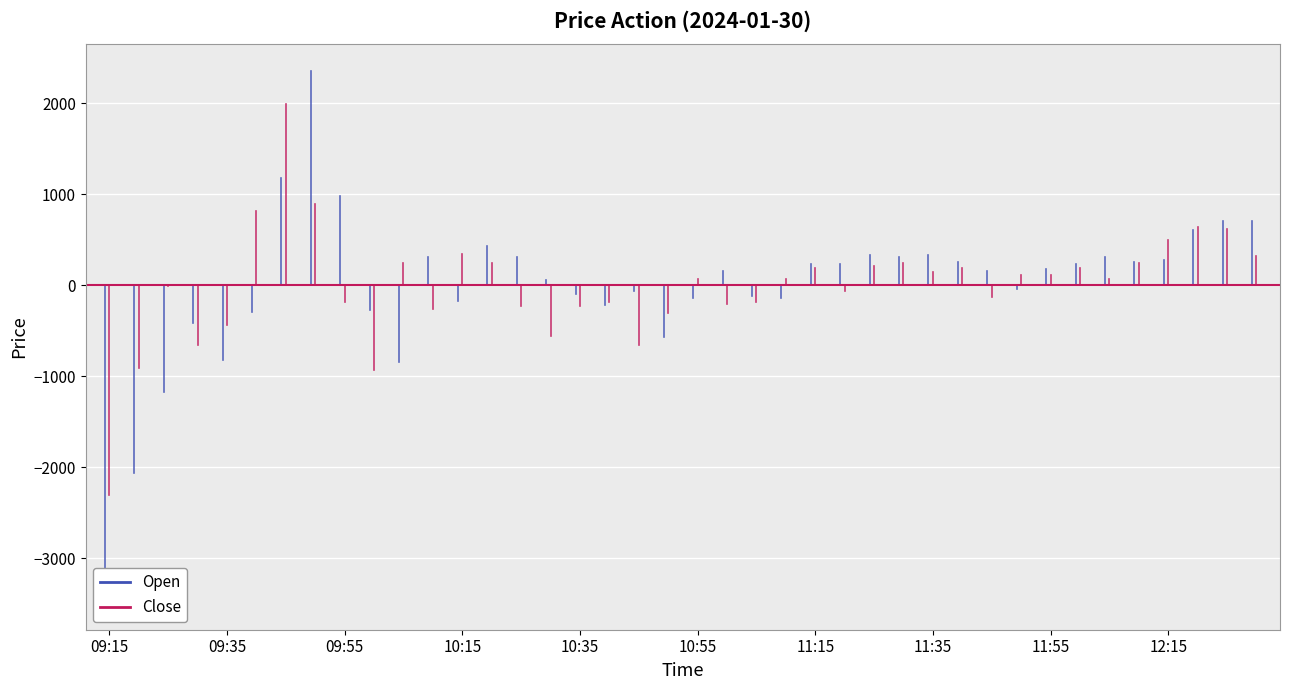

List the series in order of their peak value, lowest first.

Close, Open